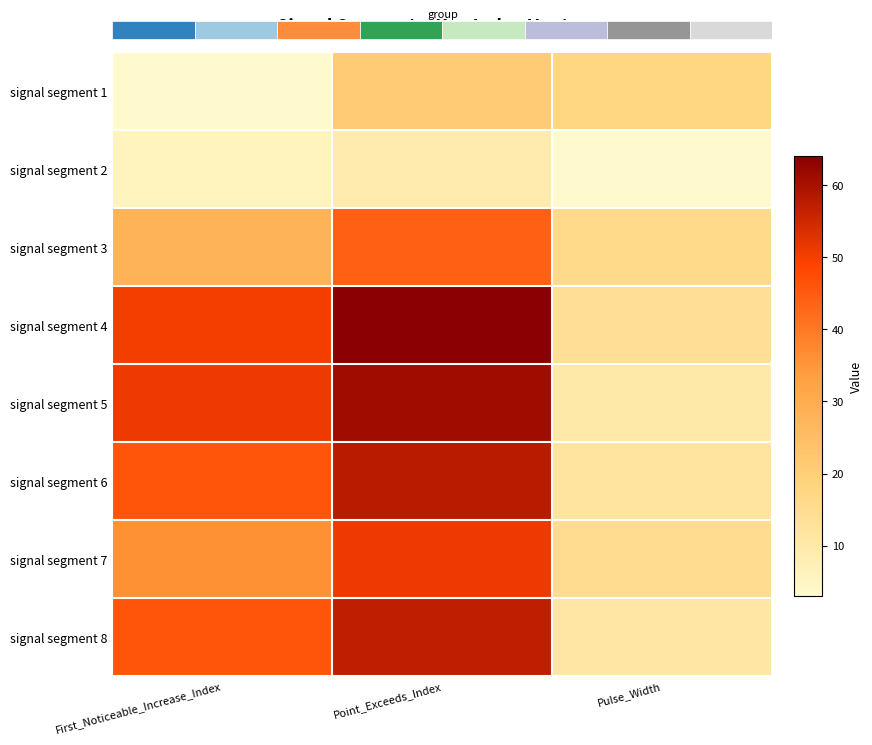

Between Pulse_Width and First_Noticeable_Increase_Index, which is larger?

Pulse_Width